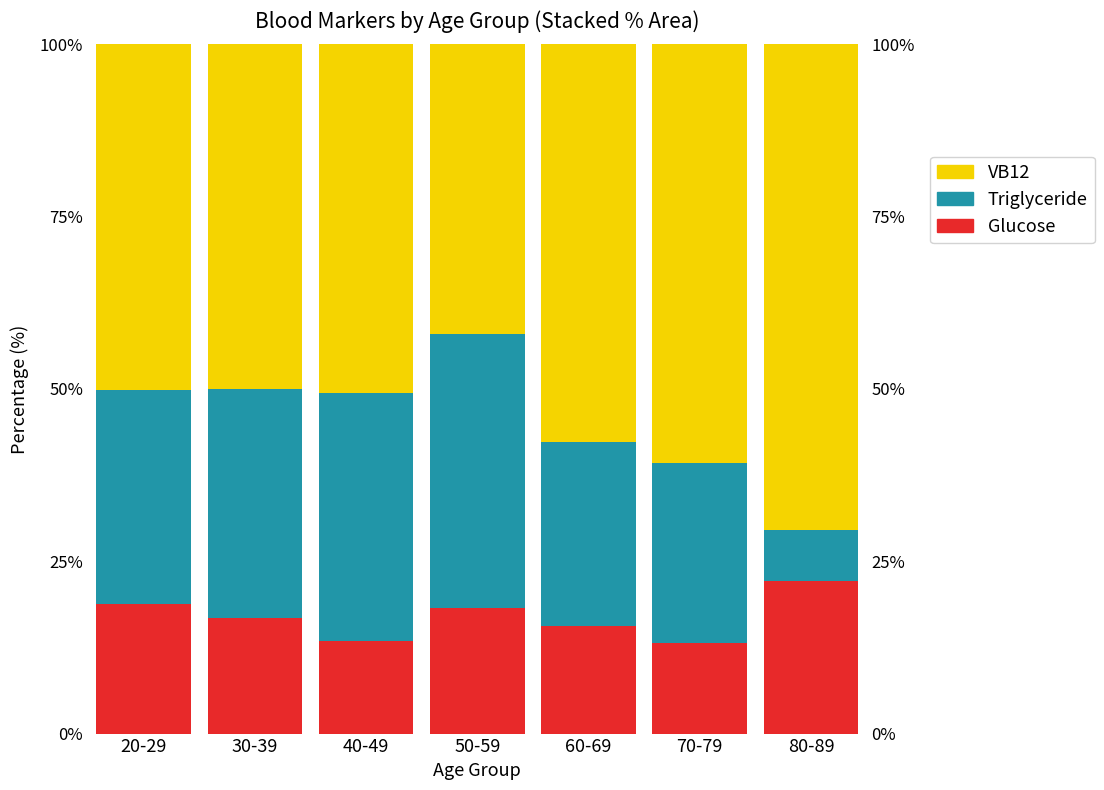

How many bars are there in total?

21